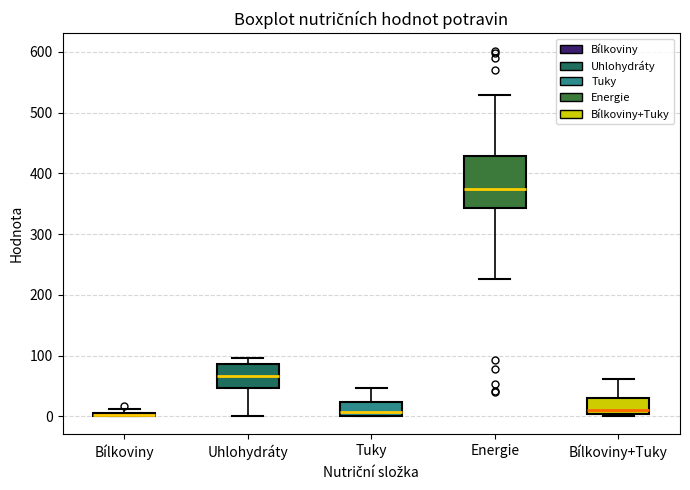

Where is the upper edge of the box for Uhlohydráty on the y-axis? The values are not printed on the chart, so give them approximately, as read against the axis.

90